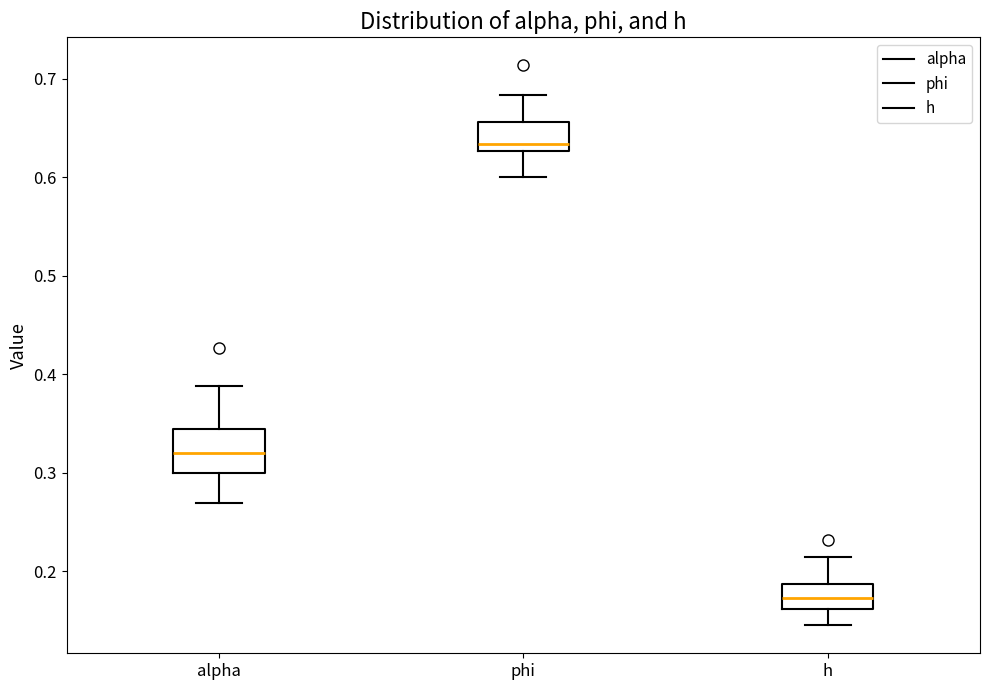

Where does the median line of the box for h sit on the y-axis? The values are not printed on the chart, so give them approximately, as read against the axis.

0.17